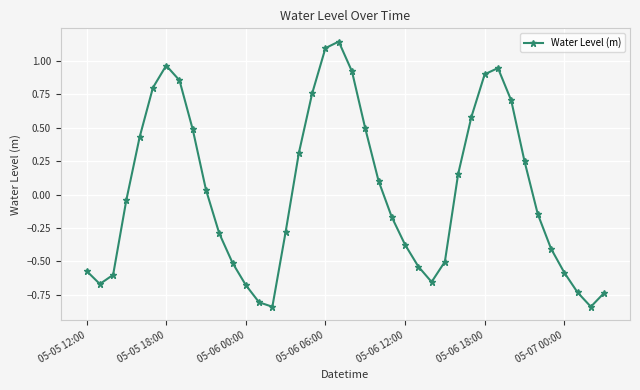

Does the chart display data point markers on the line(s)?

Yes